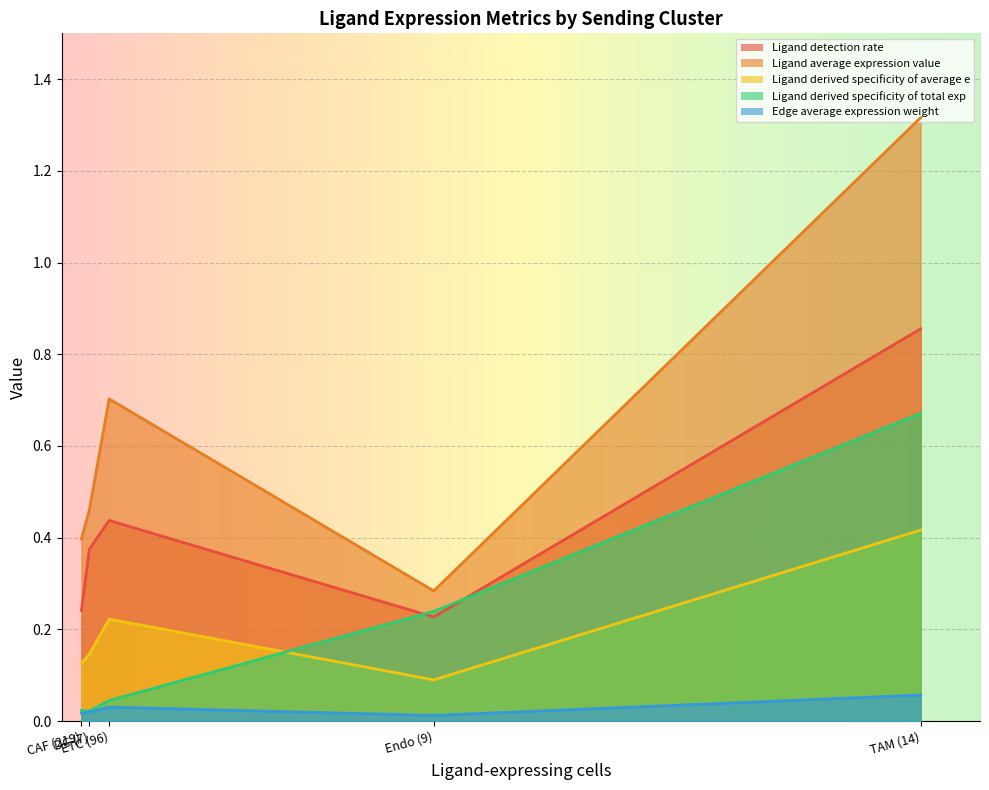

The Ligand derived specificity of average e series shows 0.3 at TAM (14). True or false?

False